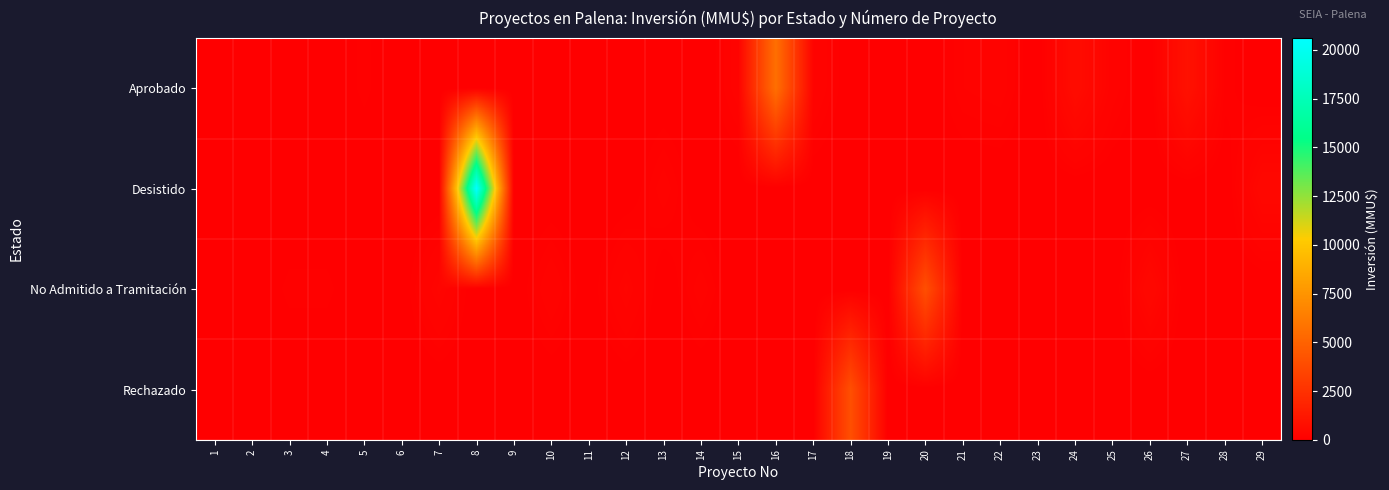

At which category is the sum across all series the highest?

8